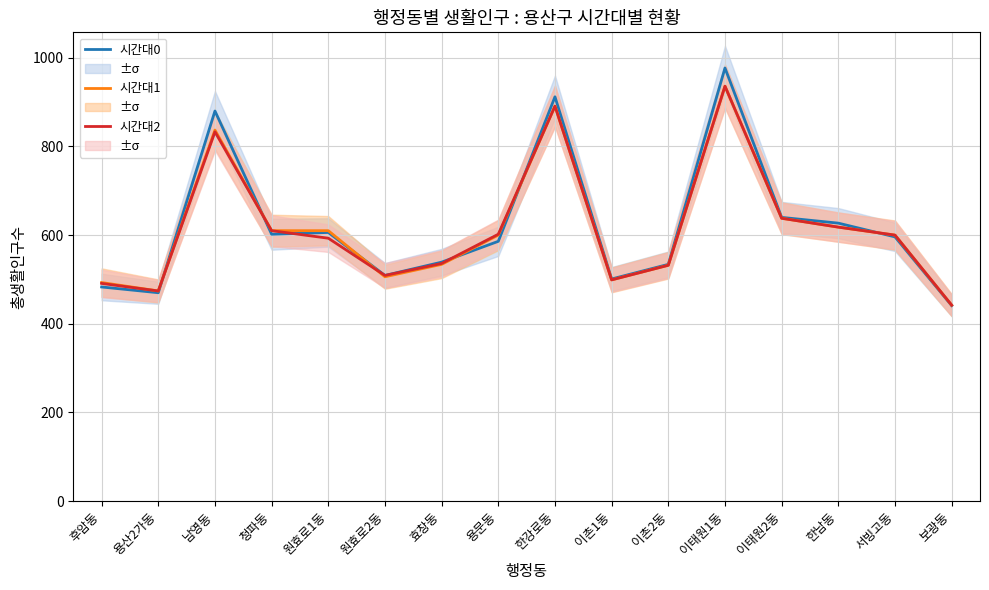

Which category has the highest value in the 시간대2 series?

이태원1동